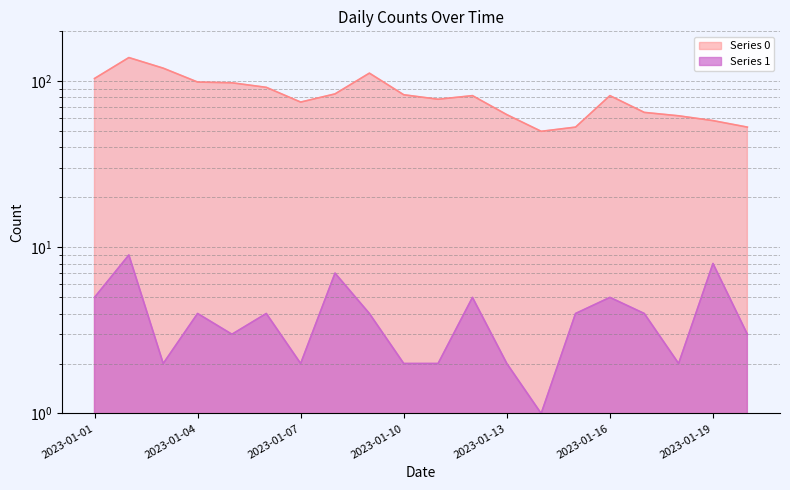

What is the sum of the Series 1 values at 2023-01-03 and 2023-01-18?

4